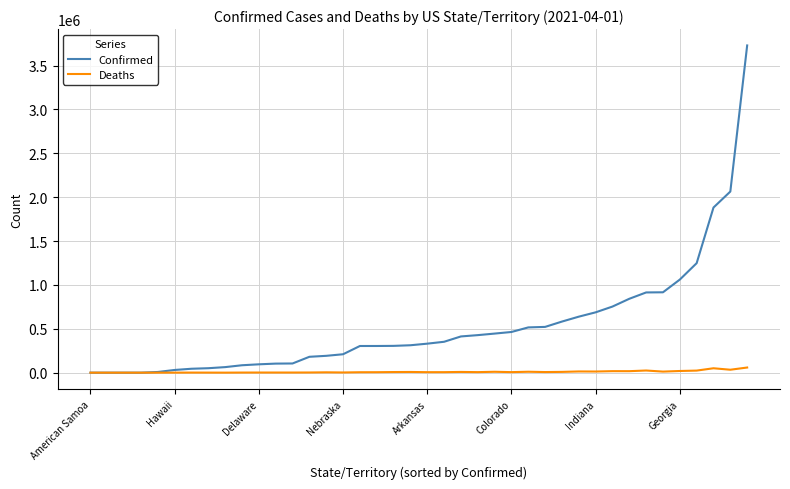

Which series has the widest spread of values?

Confirmed